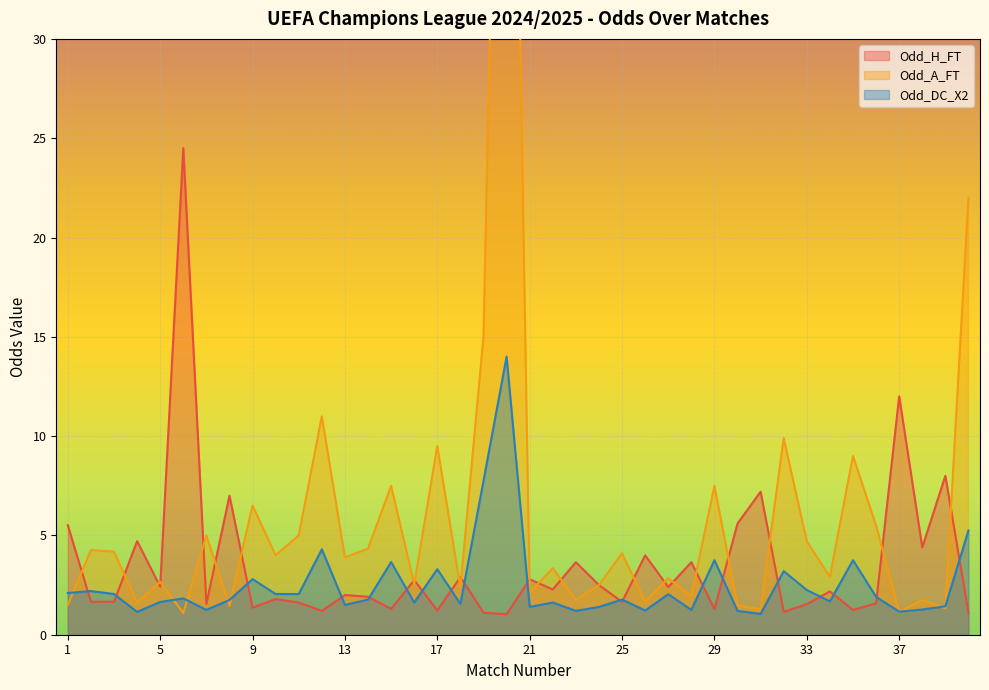

Which series has the widest spread of values?

Odd_A_FT